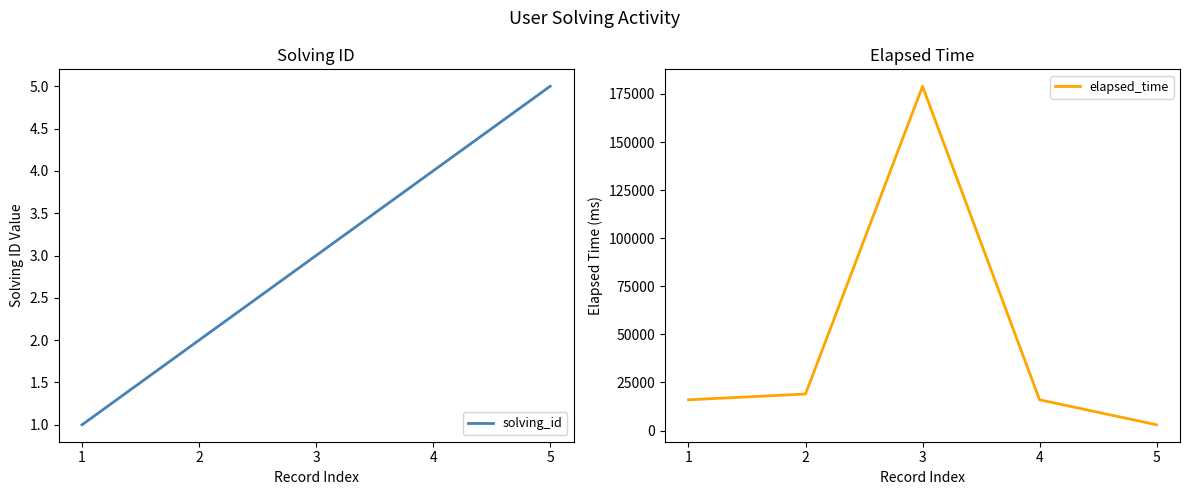

What are all the series names shown in the legend?

solving_id, elapsed_time